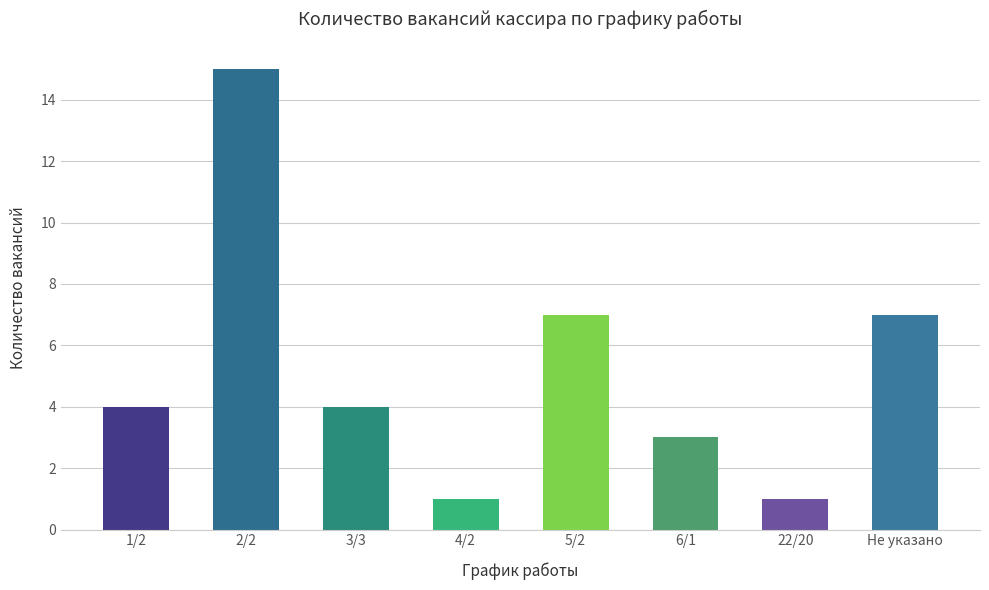

What is the change in value from 5/2 to 6/1?

-4